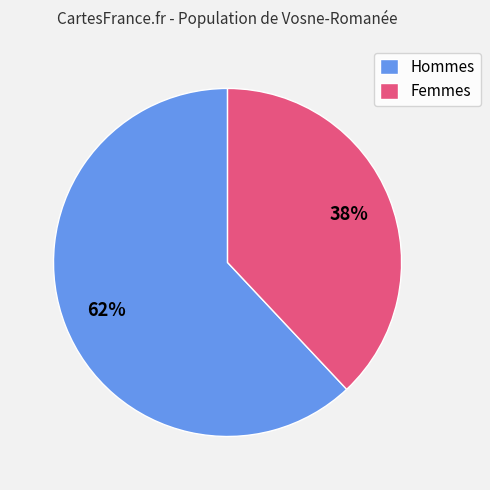

What is the smallest slice in the pie chart?

Femmes